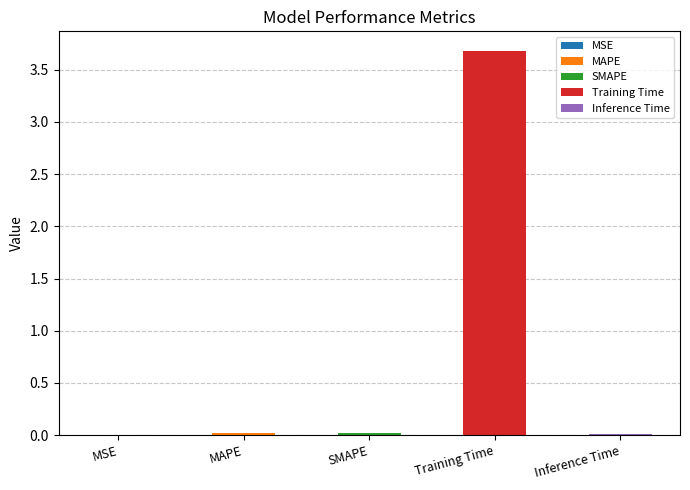

Which label corresponds to the largest value in the chart?

Training Time